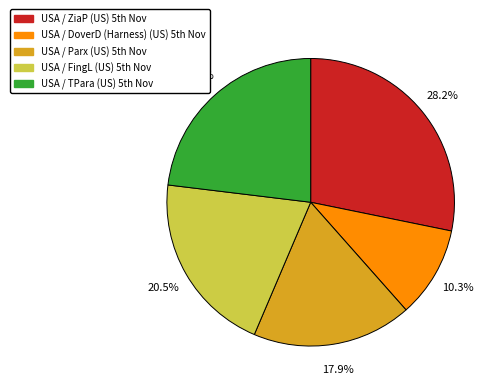

Does any single category account for the majority?

No